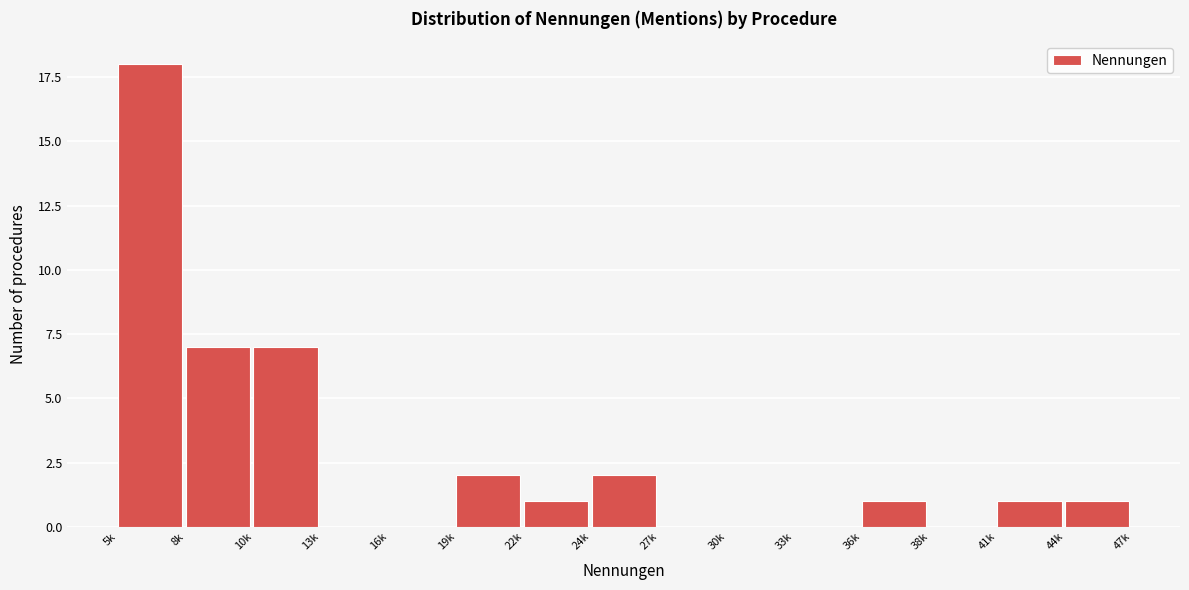

Reading left to right, extract all data points from this chart.

5k=18	8k=7	10k=7	13k=0	16k=0	19k=2	22k=1	24k=2	27k=0	30k=0	33k=0	36k=1	38k=0	41k=1	44k=1